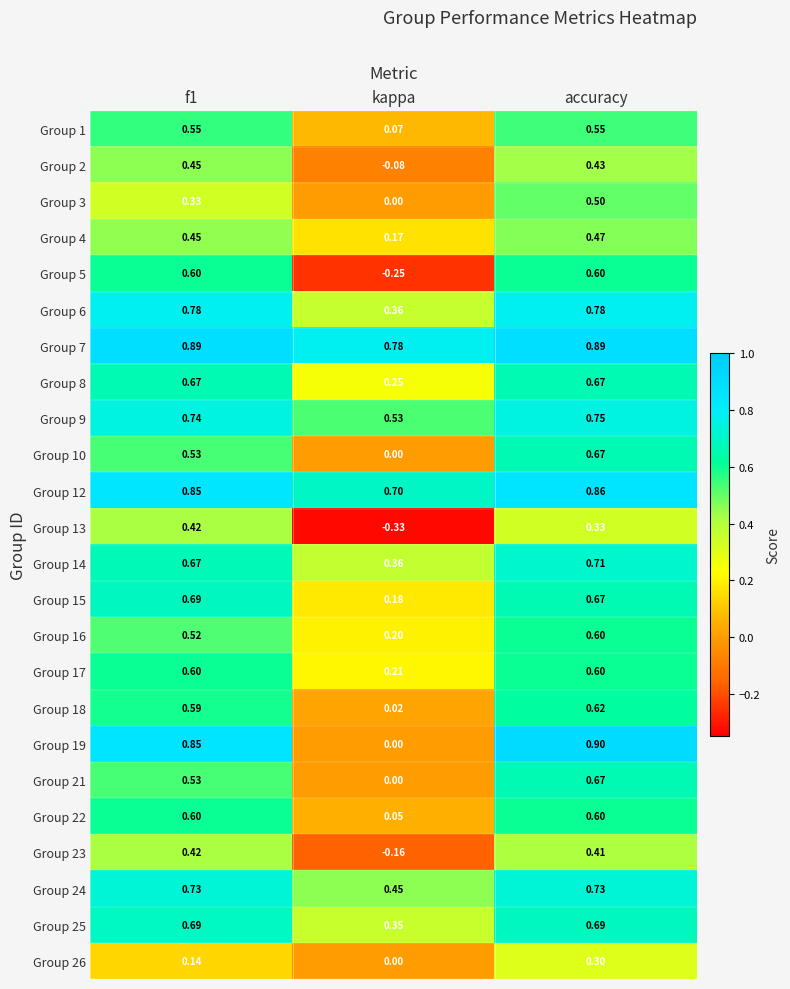

Is the value of Group 18 at accuracy greater than the value of Group 6 at f1?

No